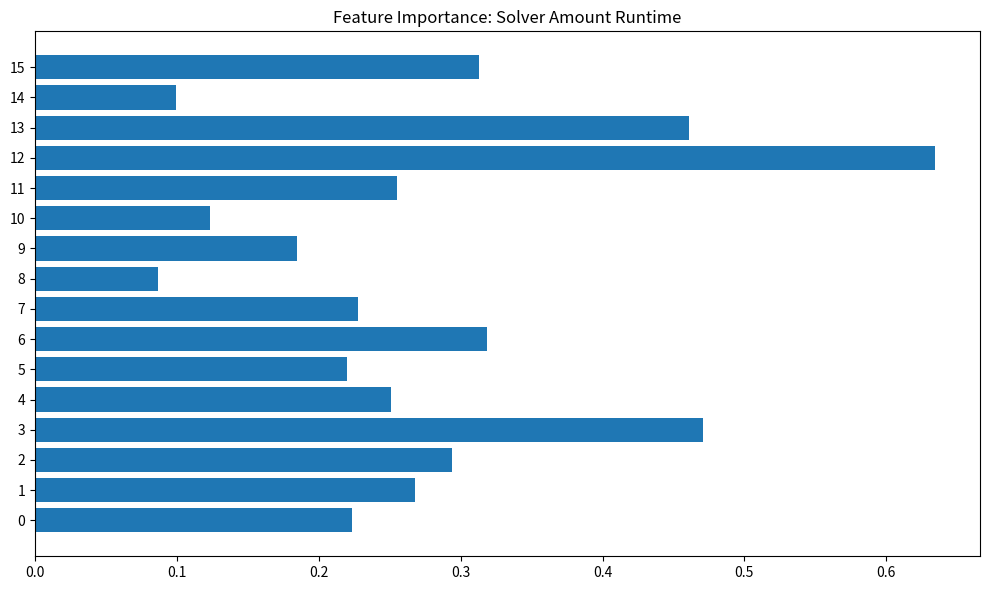

Which has a higher value, 14 or 12?

12